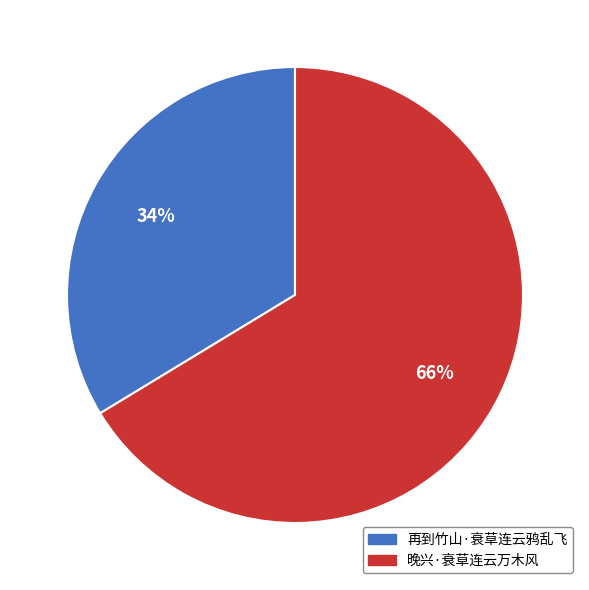

The 晚兴·衰草连云万木风 slice represents 66% of the pie. True or false?

True